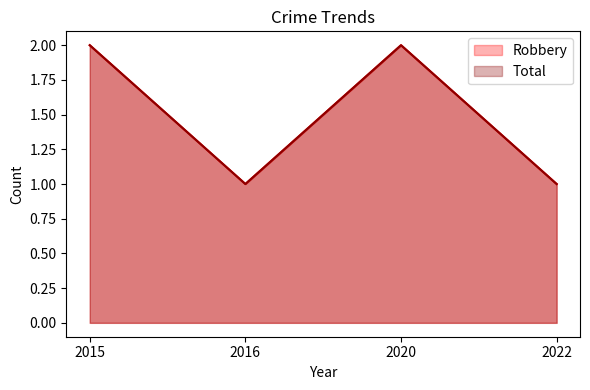

Between 2022 and 2016, which is larger?

2022